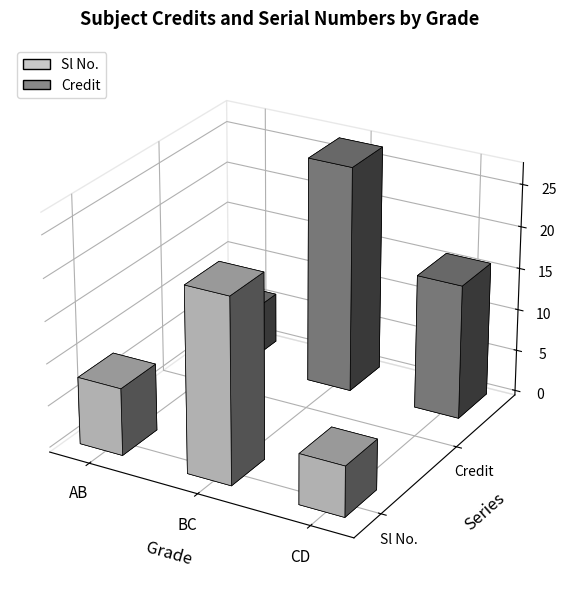

What is the value of the Credit bar at the 6th from the left?

3